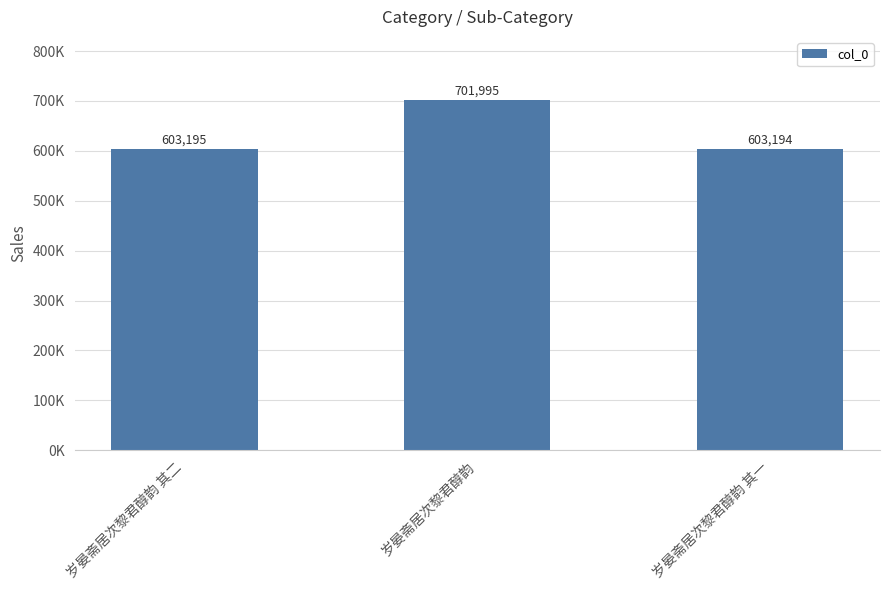

List the labels in order of value, largest first.

岁晏斋居次黎君醇韵, 岁晏斋居次黎君醇韵 其二, 岁晏斋居次黎君醇韵 其一